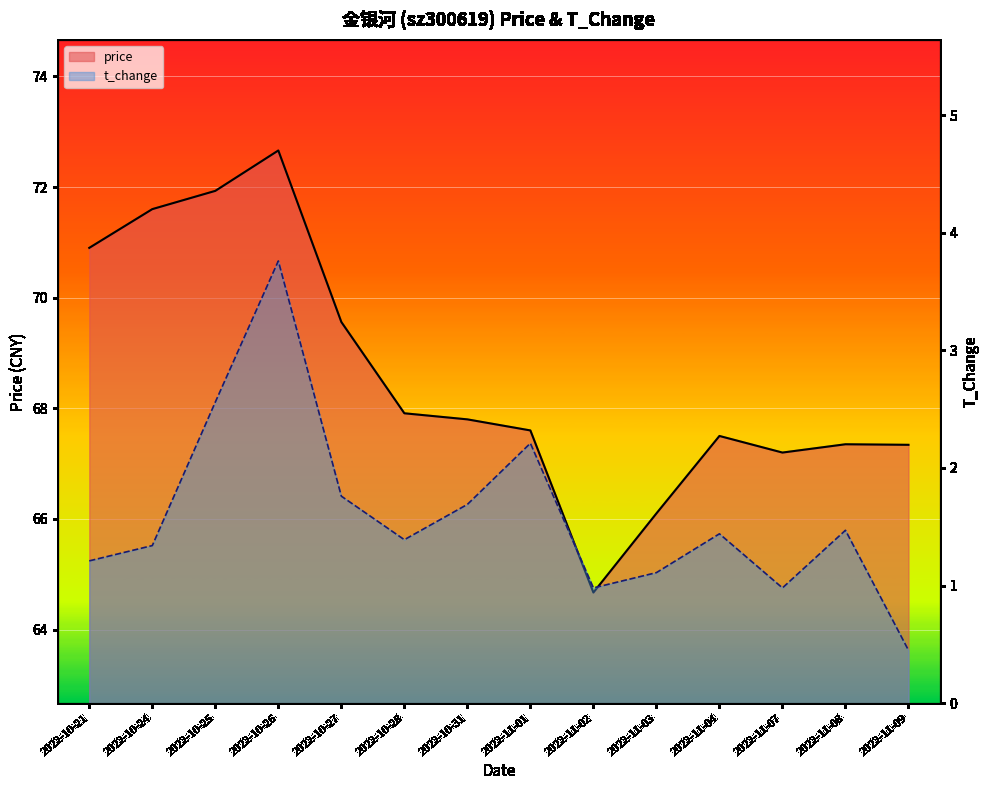

At how many categories does at least one series exceed 50?

14